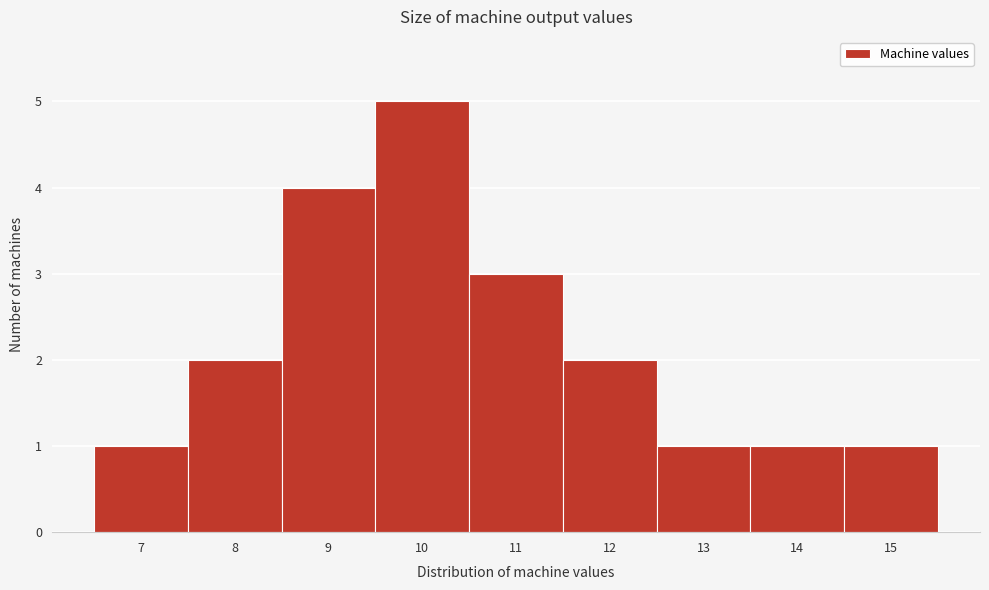

Over which range of the x-axis is the bar tallest?

9.5 to 10.5